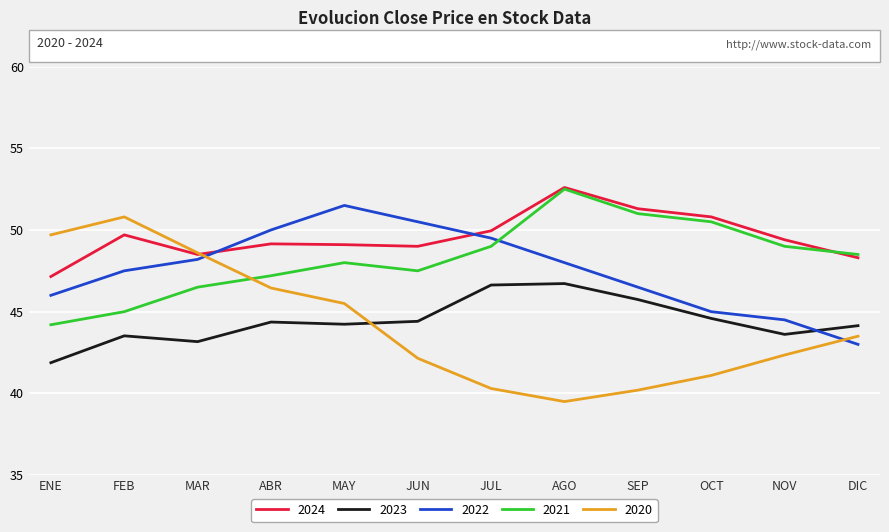

True or false: 2021 and 2022 intersect in this chart.

True